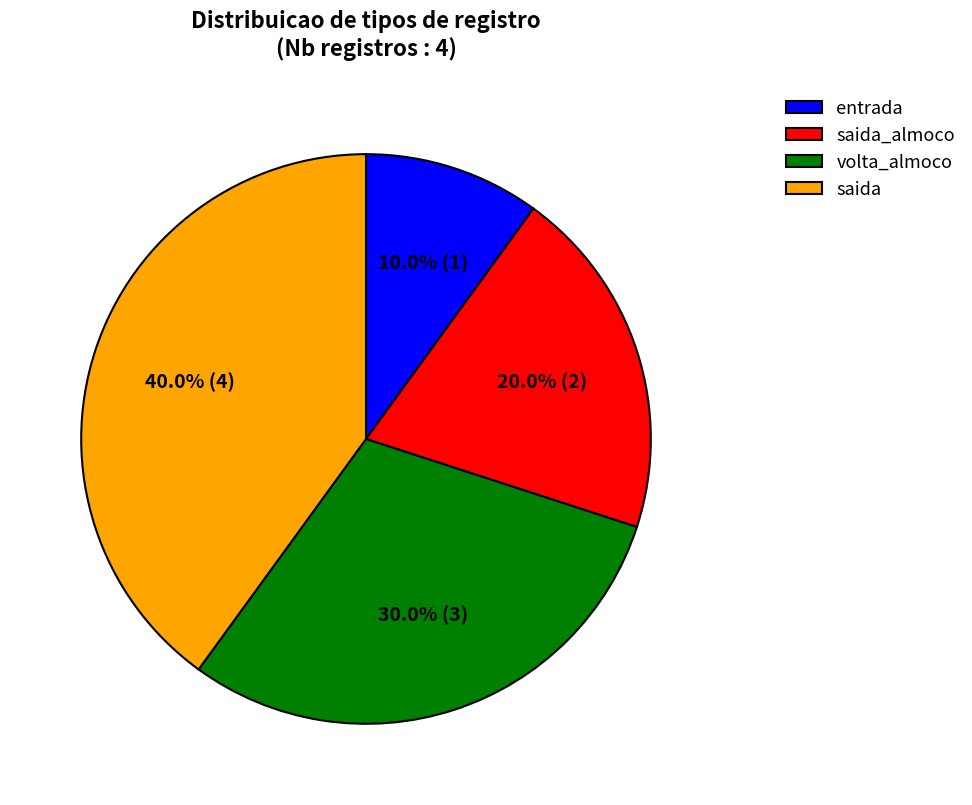

Which category has the biggest portion of the pie?

saida